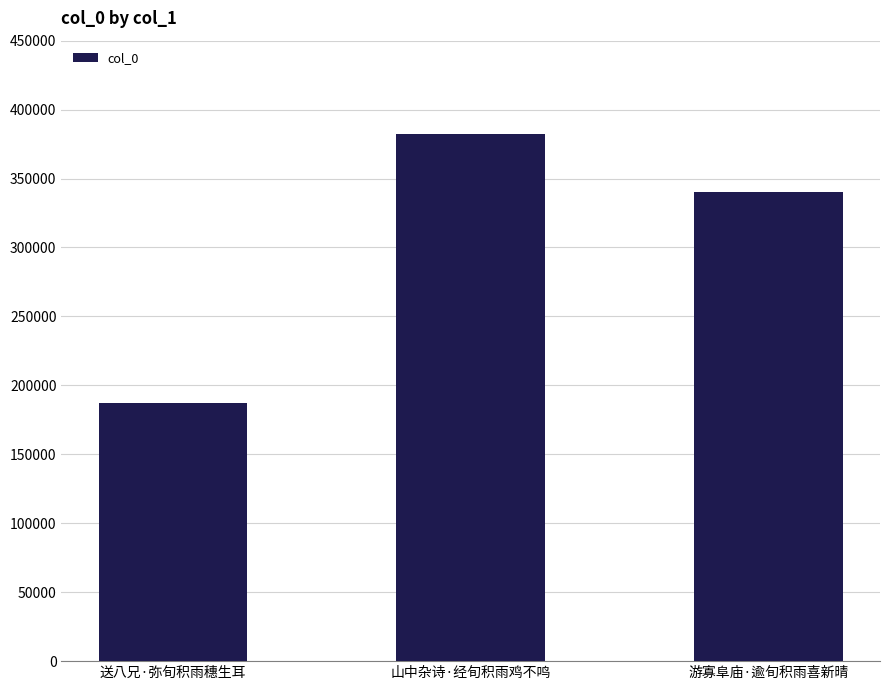

Reading left to right, what are all the values shown in this chart?

186935	382386	340023